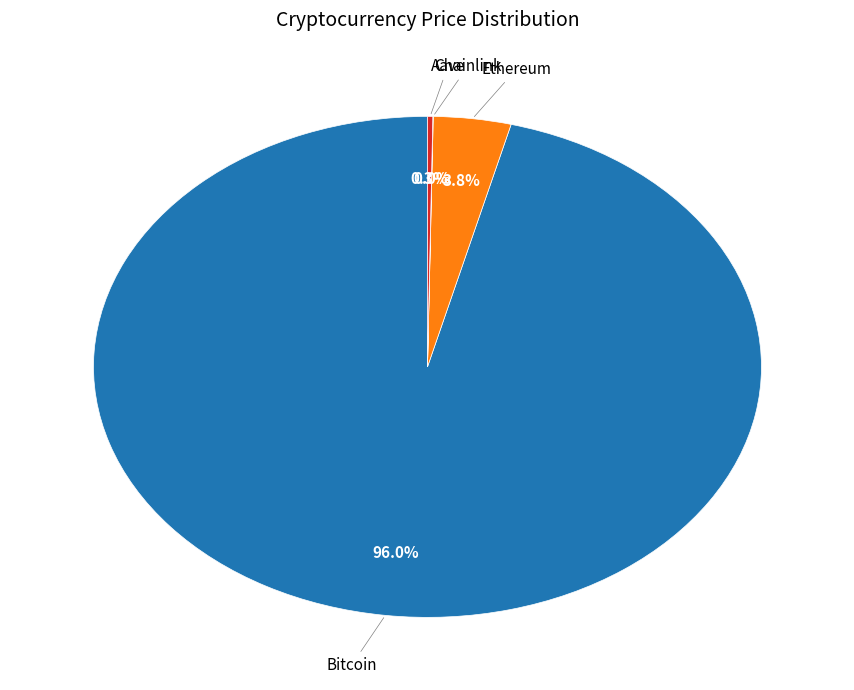

Is there a majority slice in this chart?

Yes